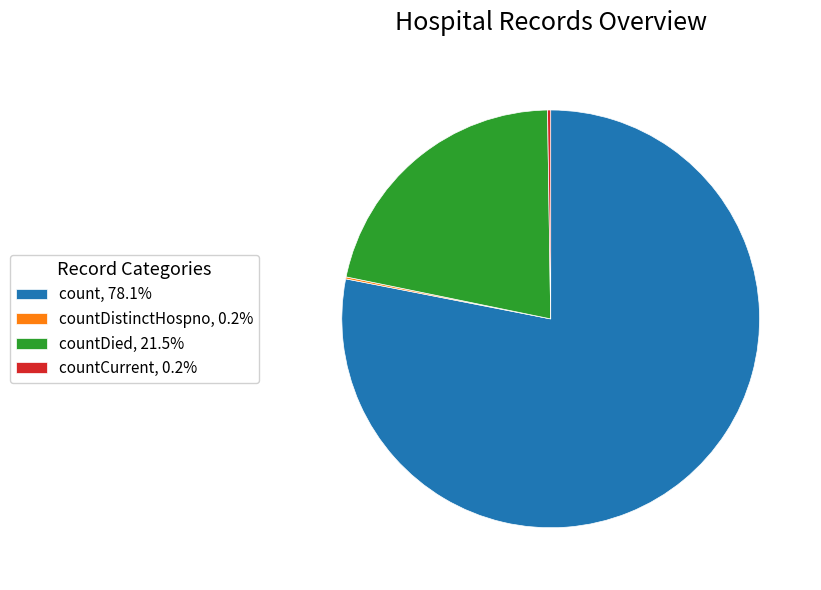

Does any single category account for the majority?

Yes